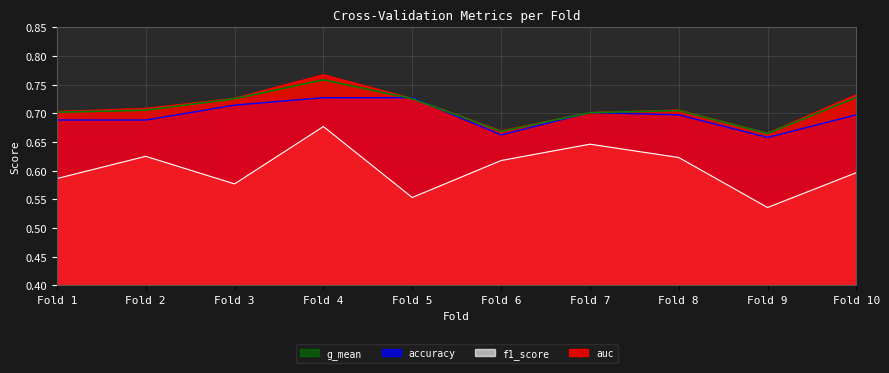

True or false: f1_score has a value of 0.8 at Fold 5.

False